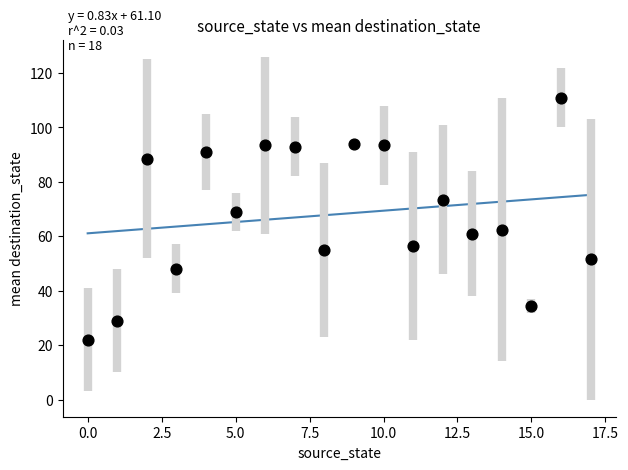

What is the range of Y values (max minus min)?

89.0